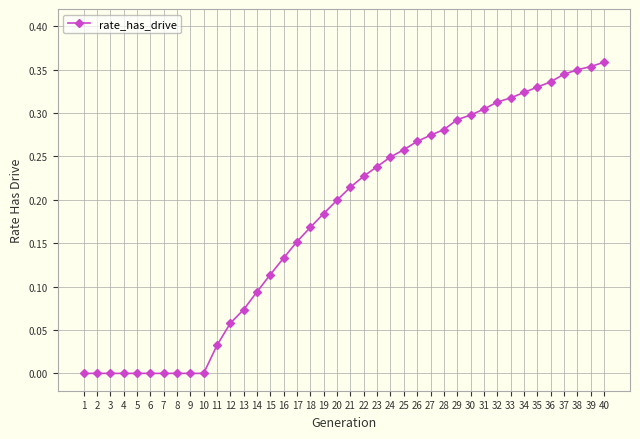

What is the sum of all values?

7.1